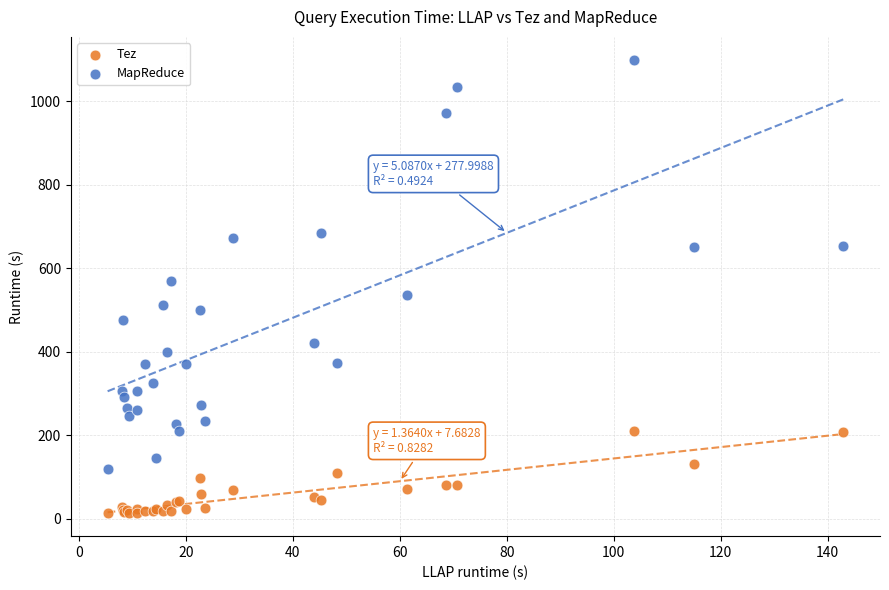

Which series has the largest Y range (max minus min)?

MapReduce